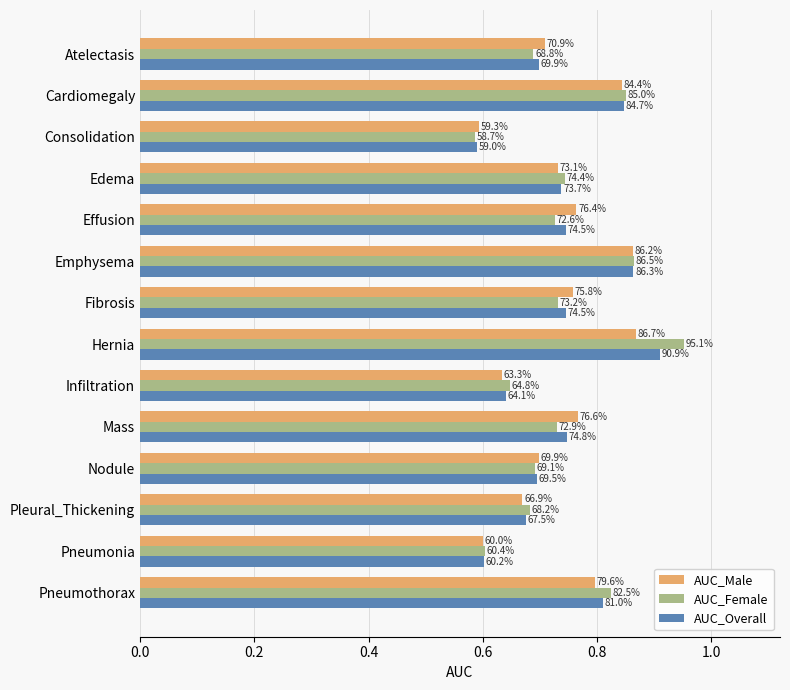

What are all the series names shown in the legend?

AUC_Male, AUC_Female, AUC_Overall